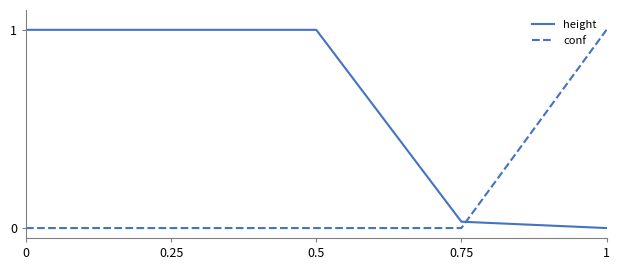

At how many categories does at least one series exceed 0?

5